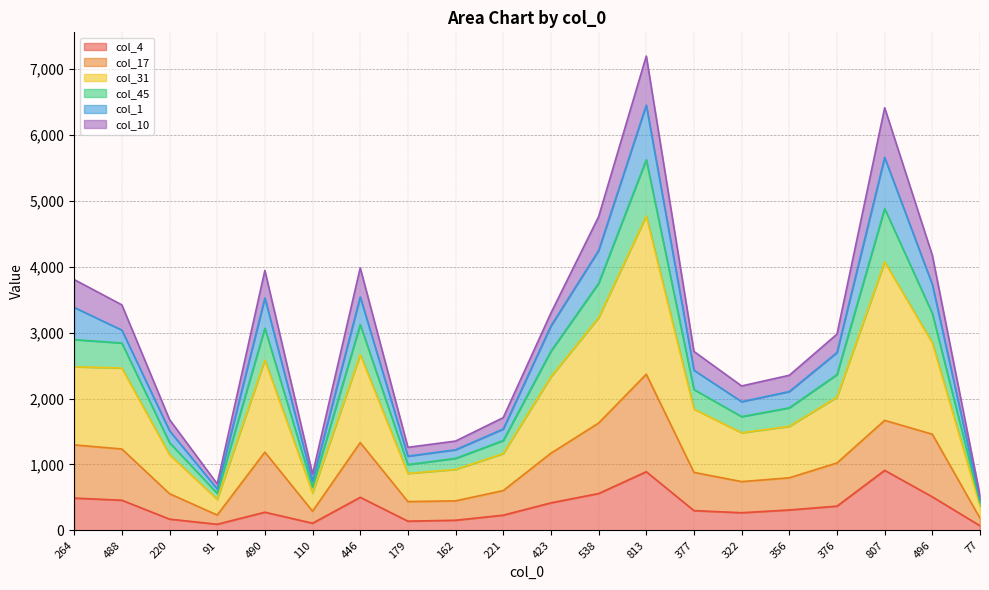

What is the label of the 17th point from the right?

91